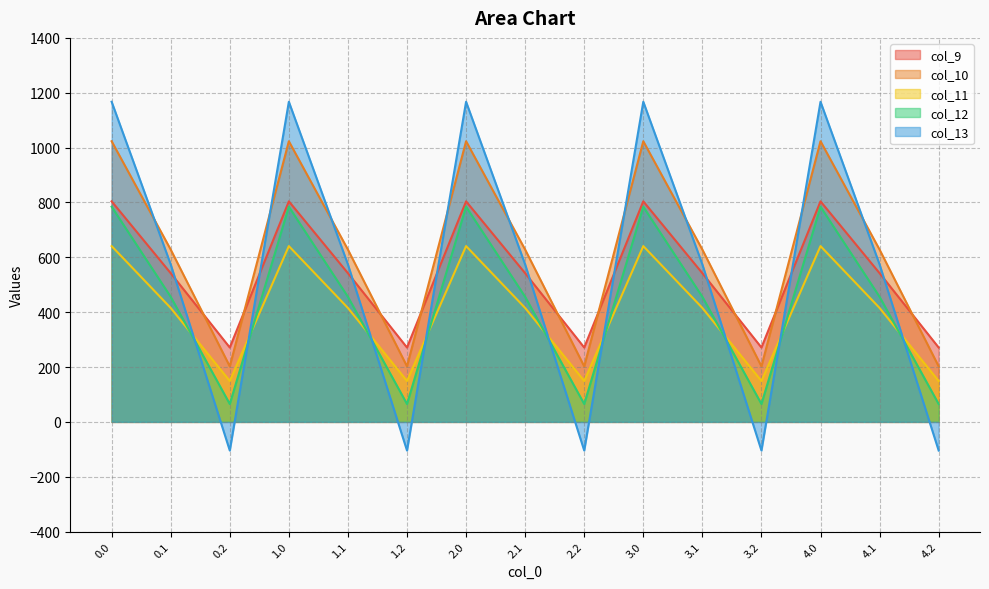

Is it true that col_9 equals 804.0 at 4.0?

True